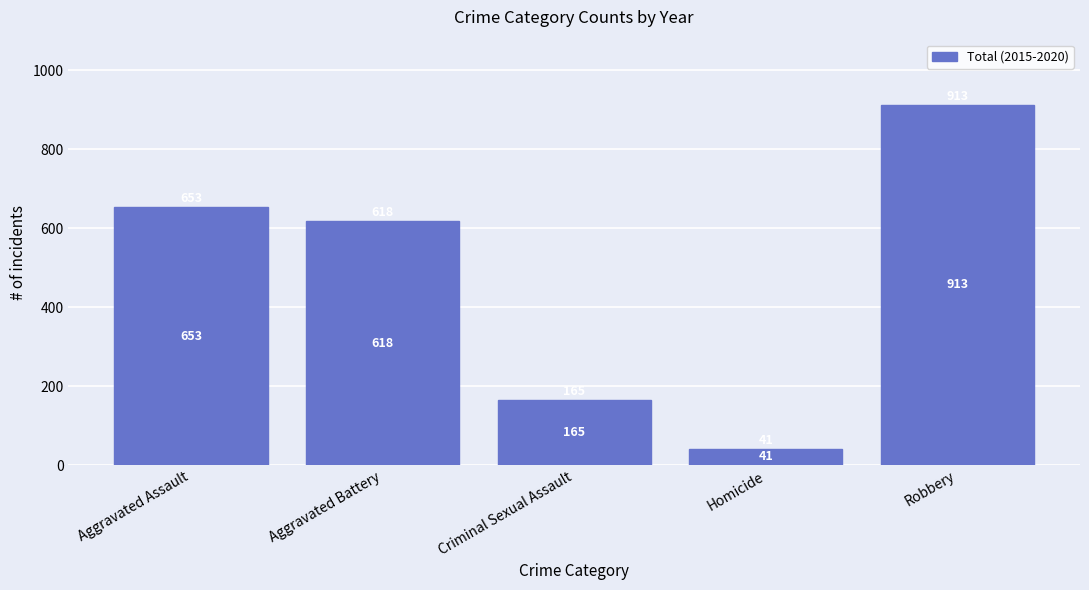

How many data points are less than 618?

2